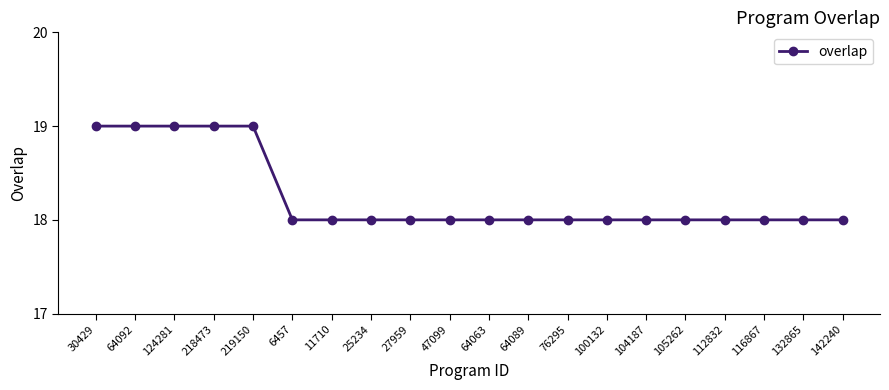

The chart shows a value of 18 at 100132. True or false?

True